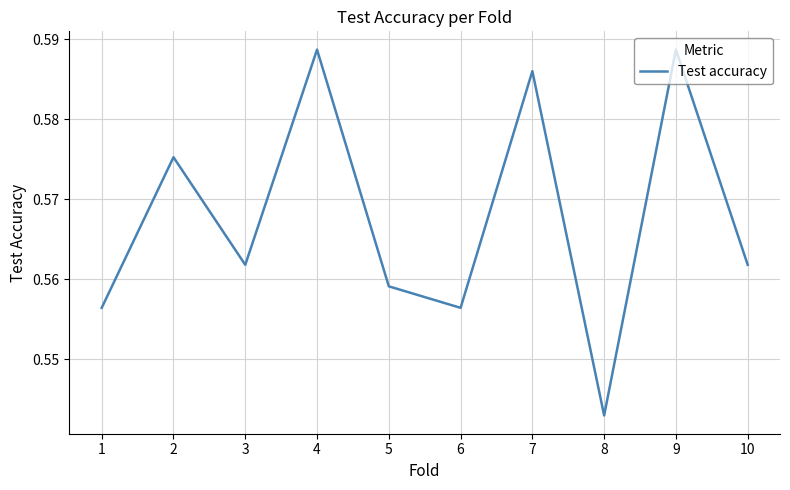

Which label corresponds to the smallest value in the chart?

8